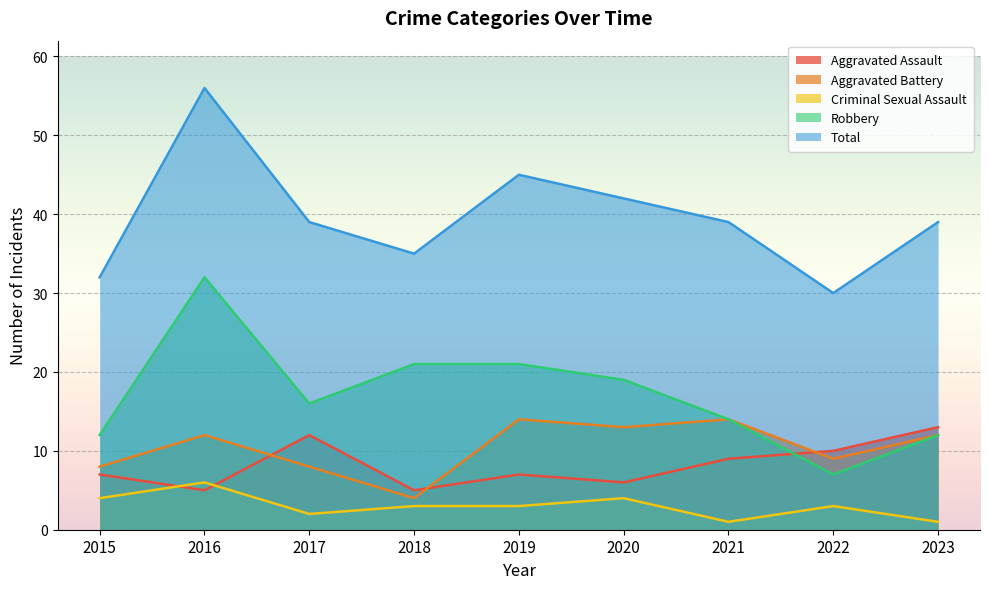

True or false: Aggravated Assault has a value of 14 at 2021.

False